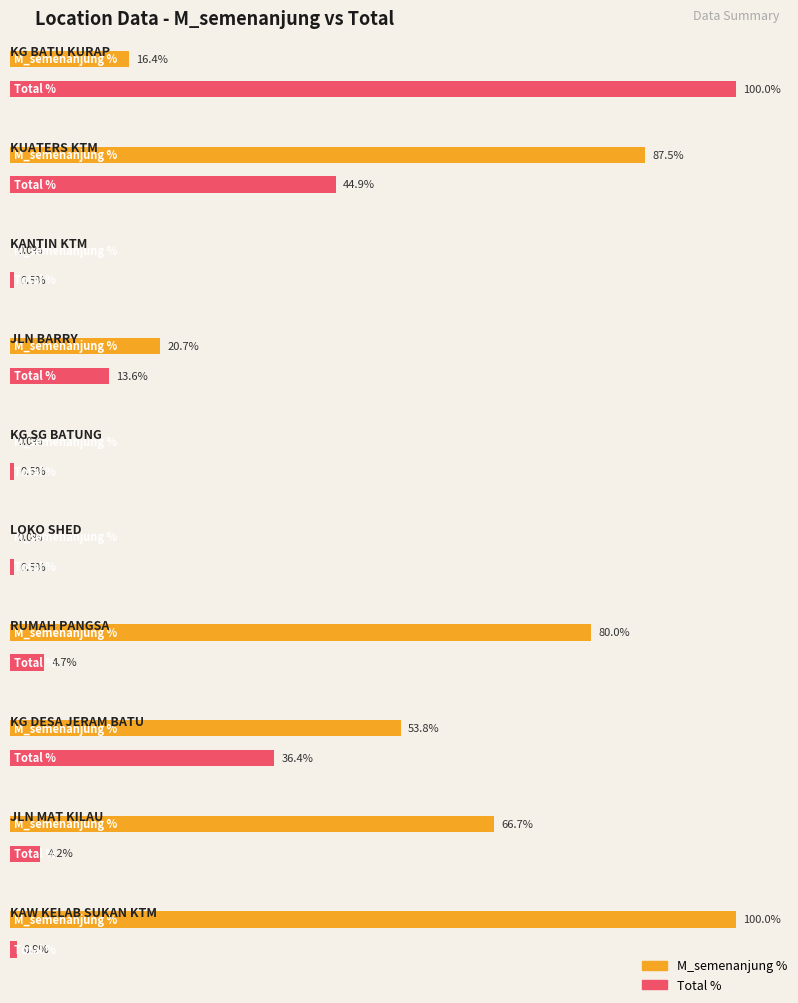

What is the minimum value for total?

1